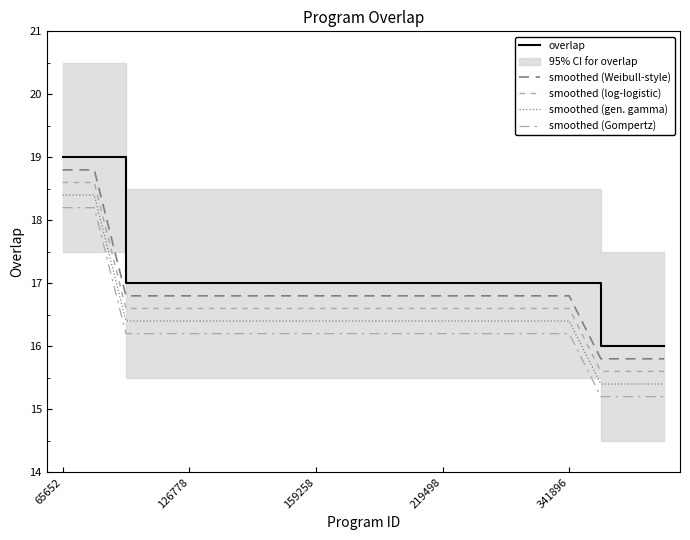

At which category does the chart reach its peak across all series?

65652